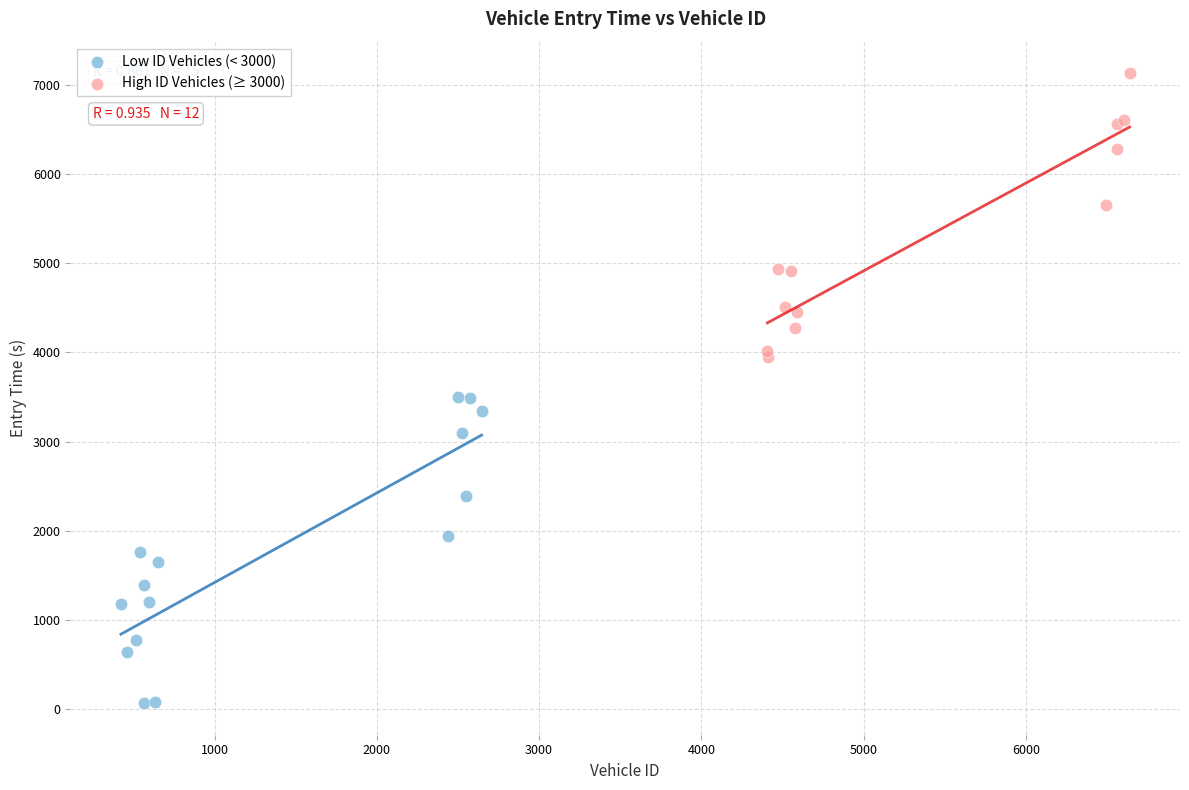

Which series reaches the minimum Y coordinate?

Low ID Vehicles (< 3000)